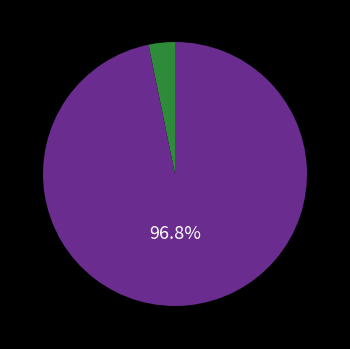

Does any single category account for the majority?

Yes